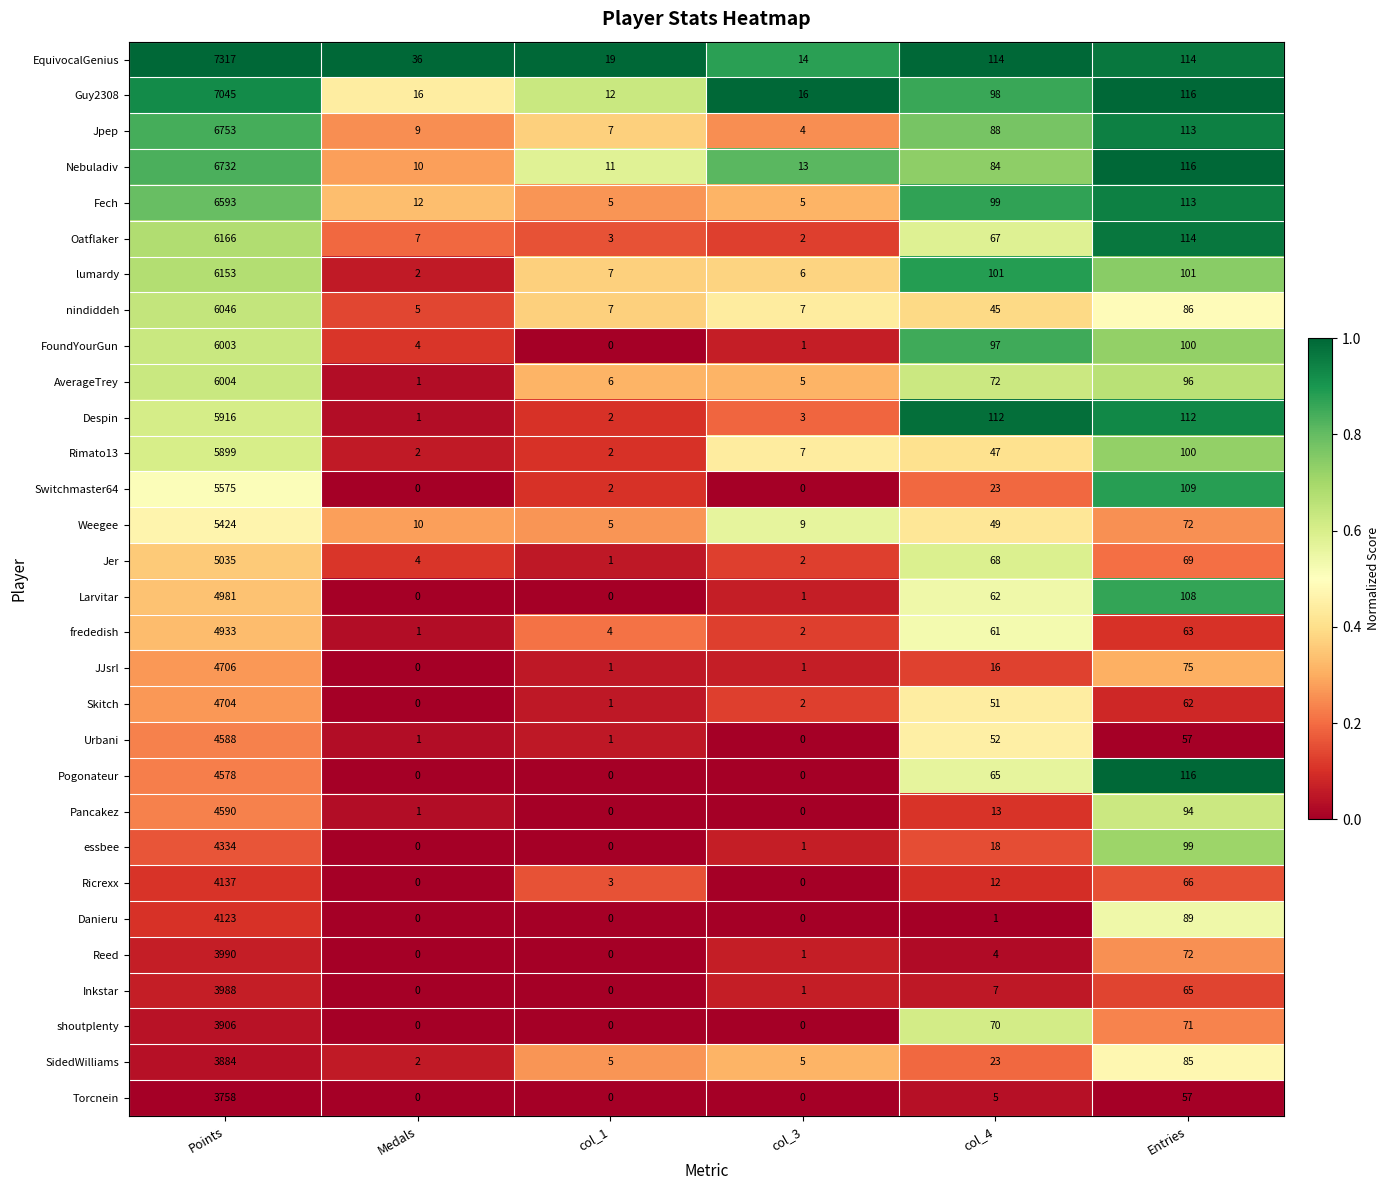

What is the lowest value of the EquivocalGenius series?

14